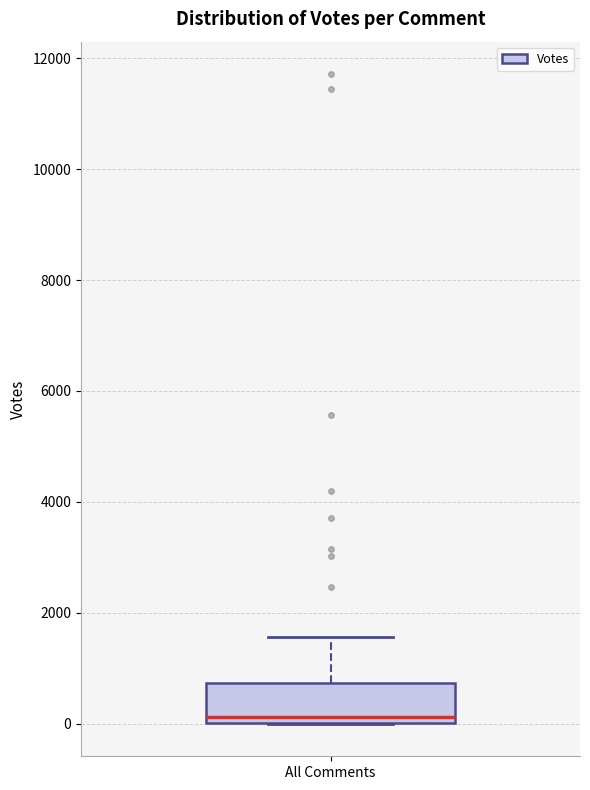

Read this box plot against the y-axis: the position of the median line, the range covered by the box, and the ends of both whiskers. The values are not printed on the chart, so give them approximately, as read against the axis.

median 200, box 0 to 800, whiskers 0 to 1600